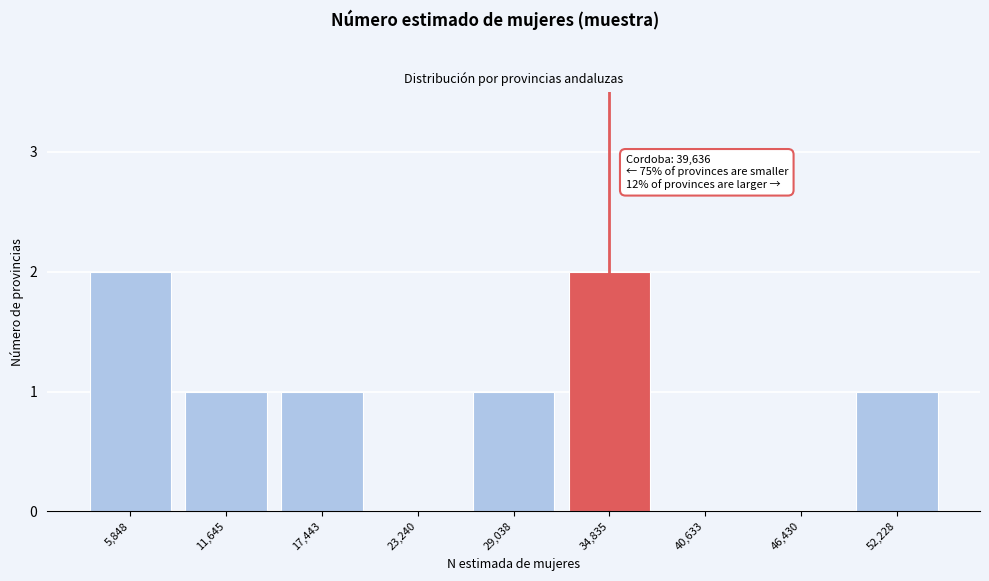

Reading right to left, list all the values displayed in this chart.

52,228=1	46,430=0	40,633=0	34,835=2	29,038=1	23,240=0	17,443=1	11,645=1	5,848=2